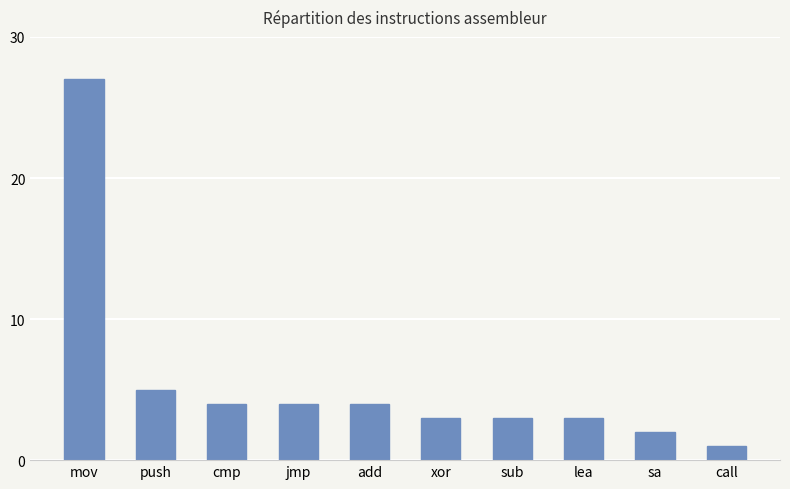

Is it true that the value at add is 7?

False